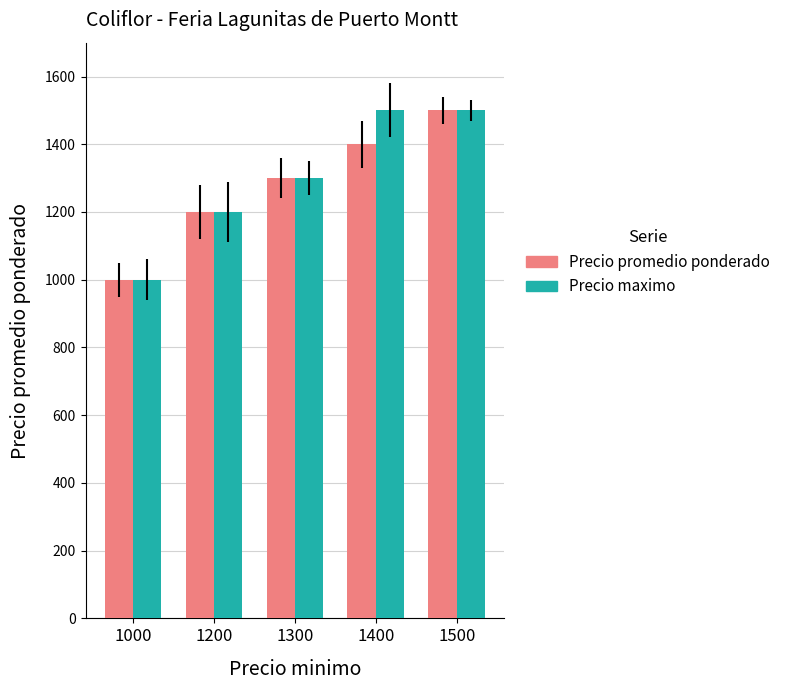

Rank the series by their average value, from lowest to highest.

Precio promedio ponderado, Precio maximo